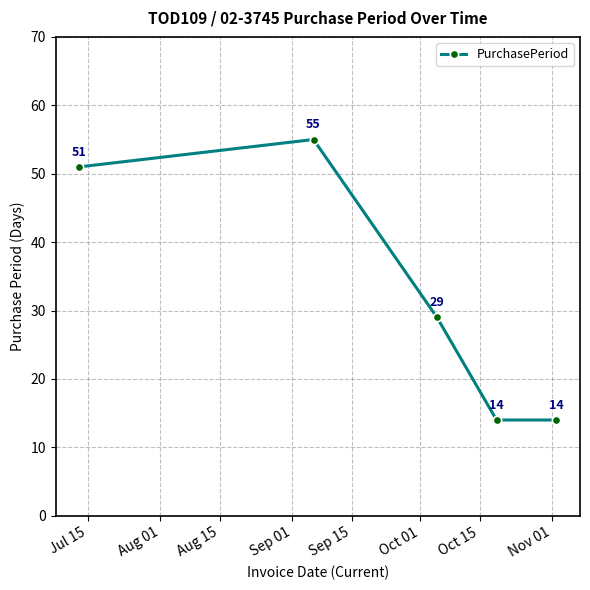

How many points are higher than both their immediate neighbors (excluding endpoints)?

1